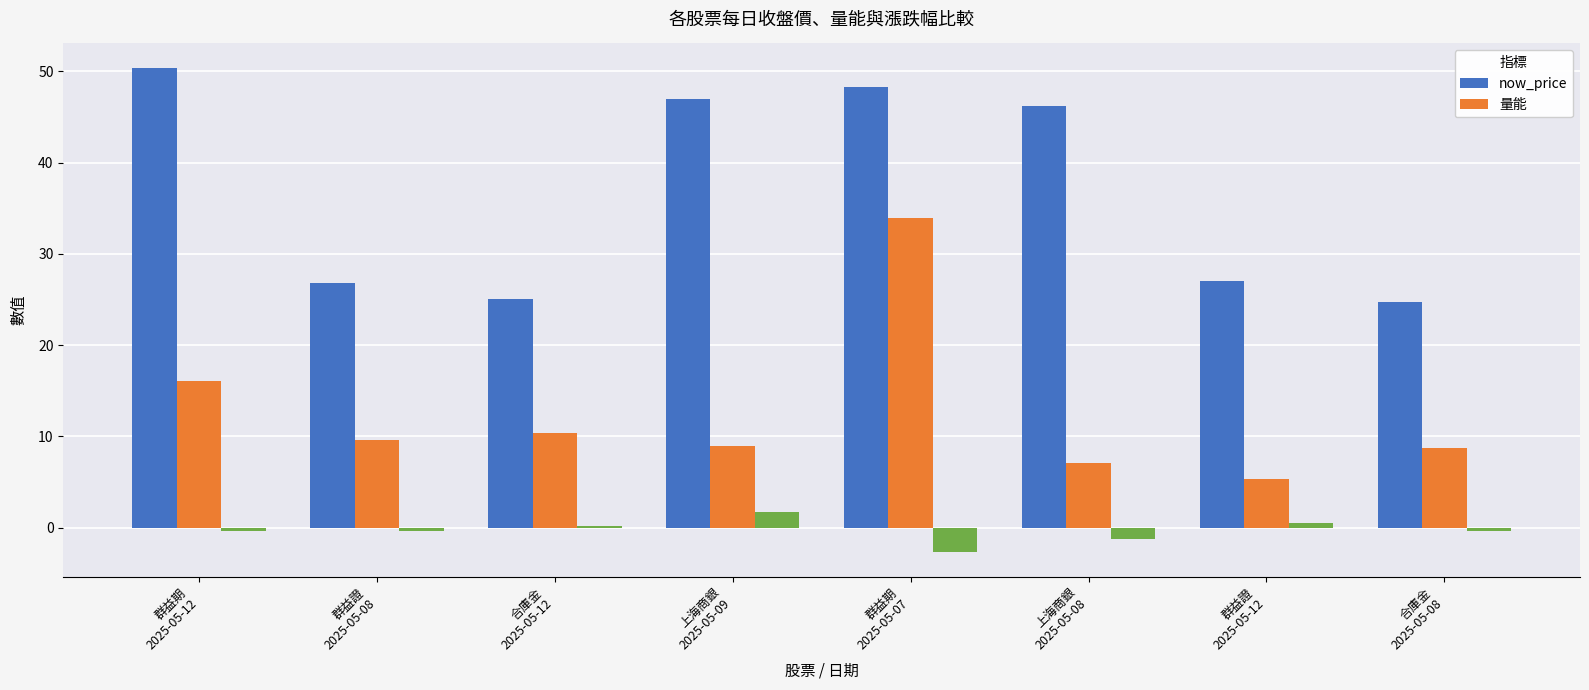

What is the difference between the maximum and second lowest values in the now_price series?

25.4